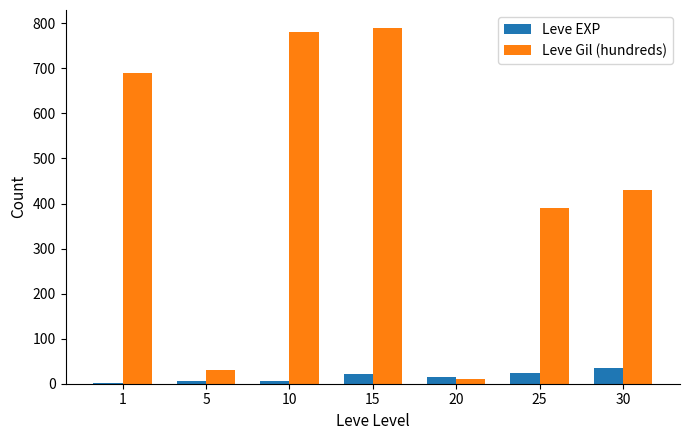

Are the bars grouped side by side (vs. stacked)?

Yes